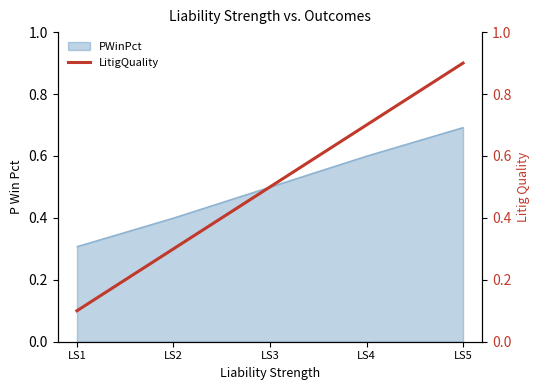

What is the lowest value of the PWinPct series?

0.3